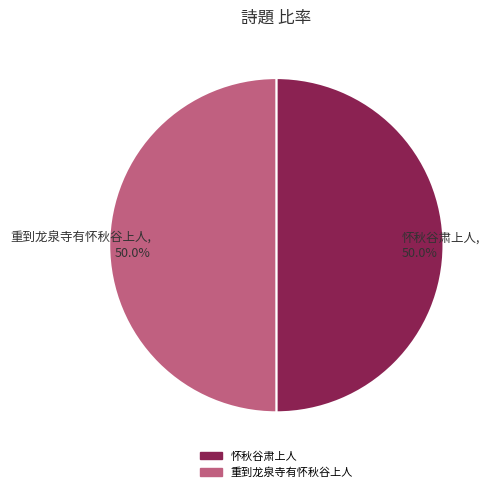

What portion of the pie excludes 怀秋谷肃上人?

50.0%